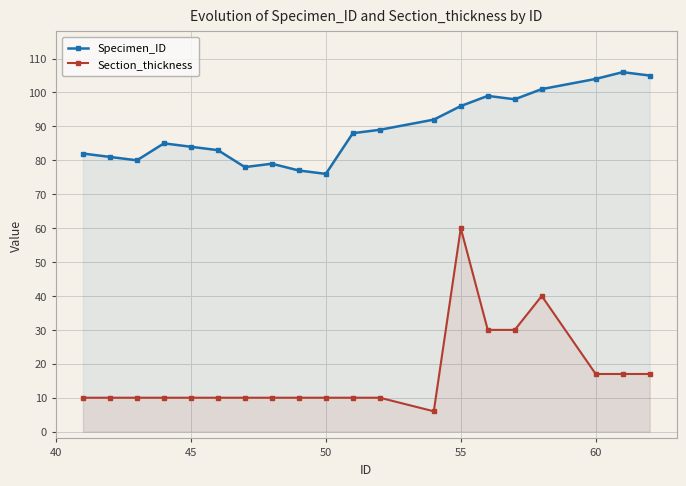

What is the maximum value shown in the chart?

106